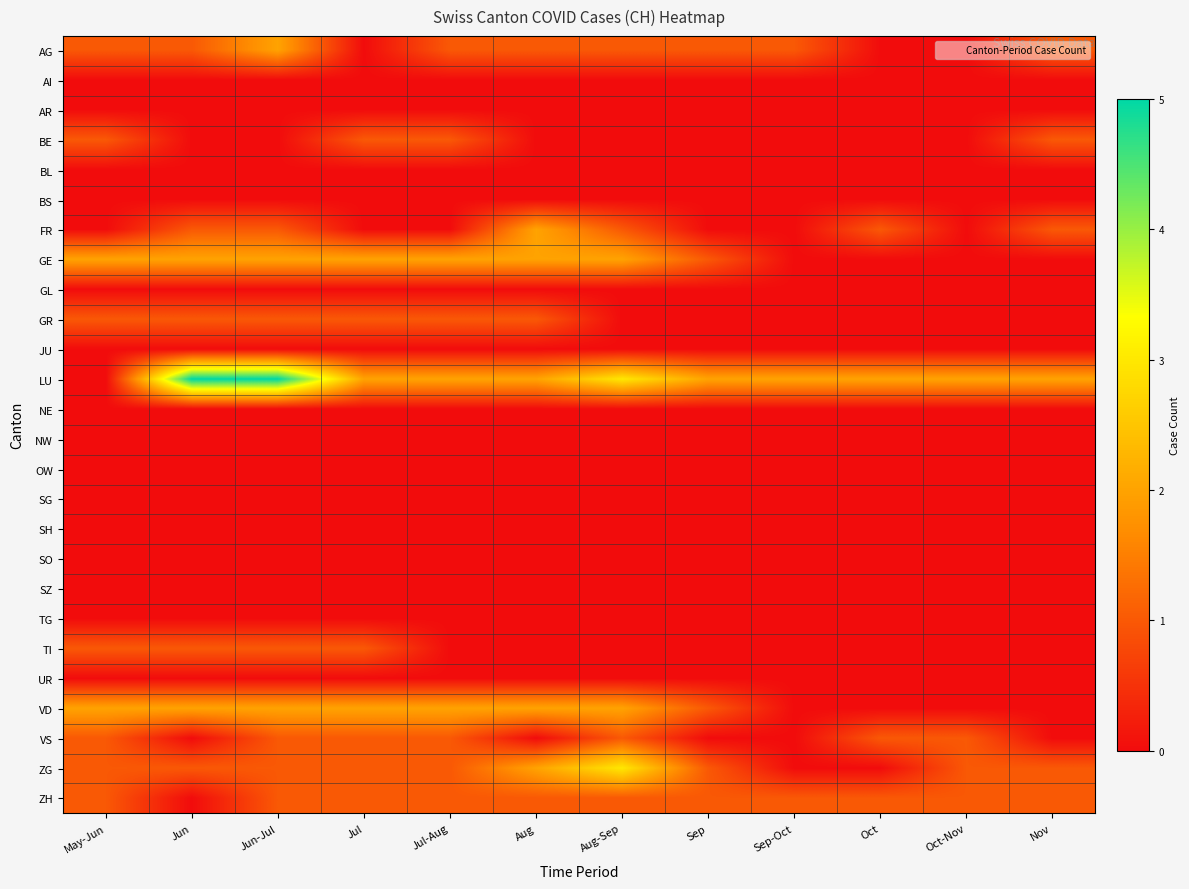

At how many categories does at least one series exceed 0?

12